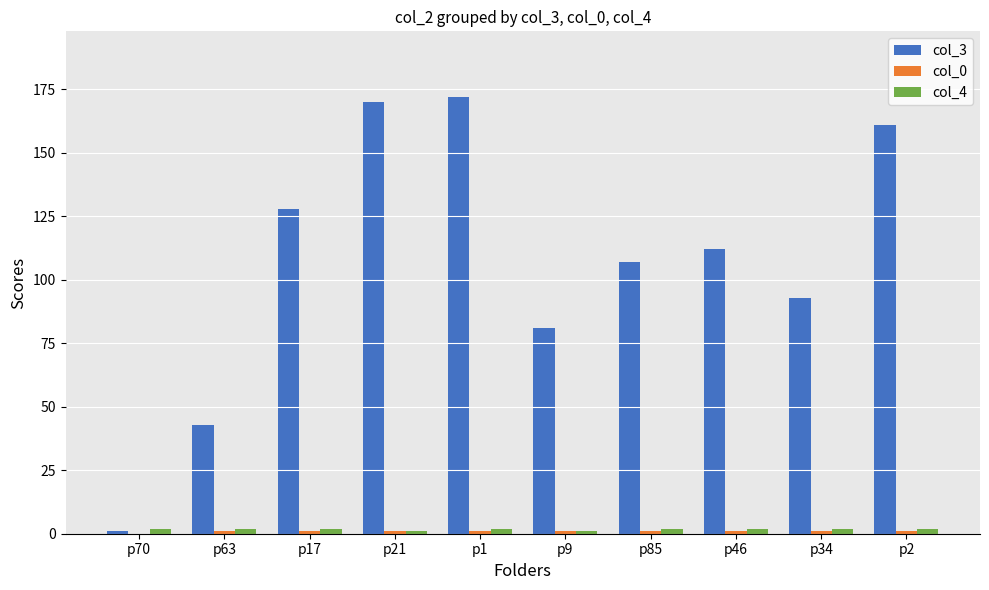

What is the sum of all col_4 values?

18